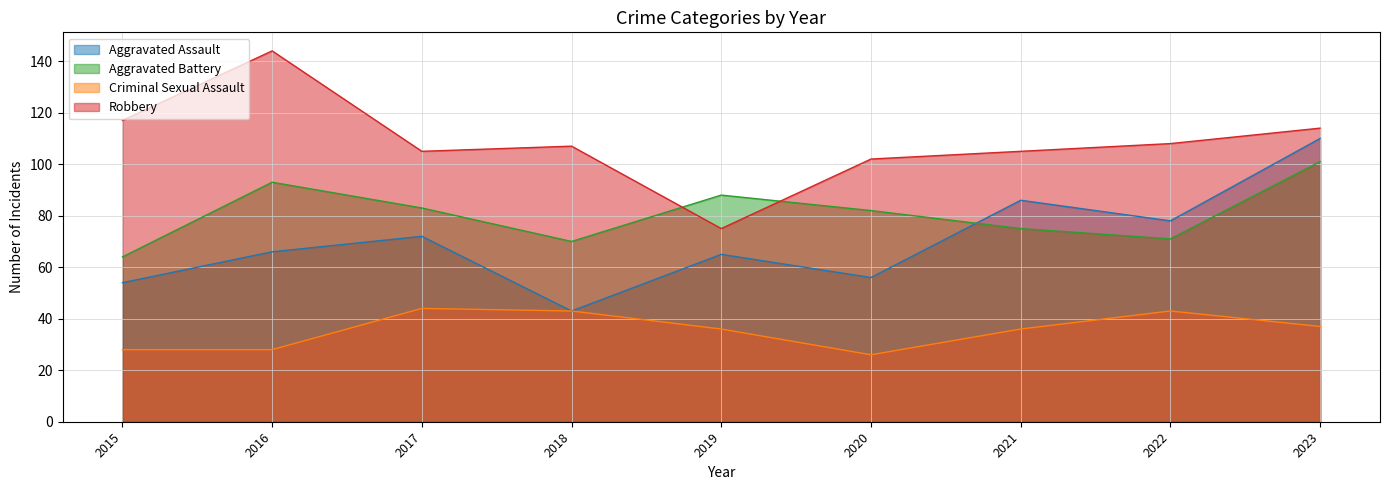

Where is Aggravated Battery nearest to the value 82?

2020